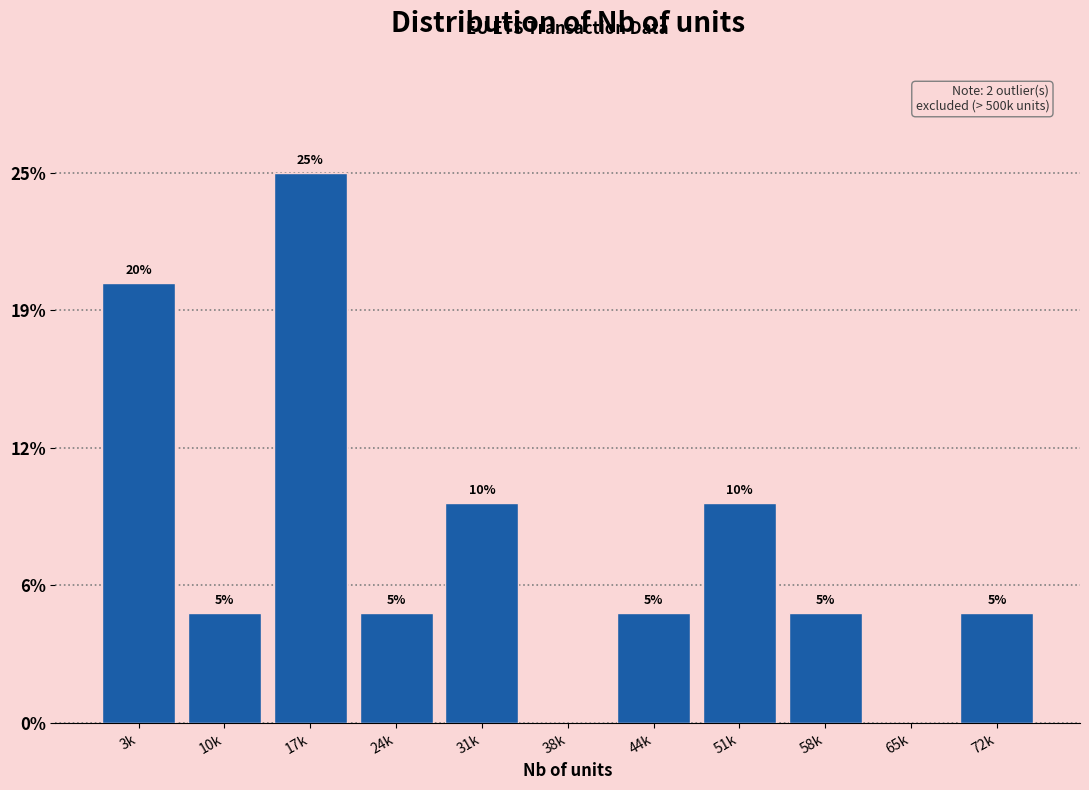

Are the bars horizontal?

No